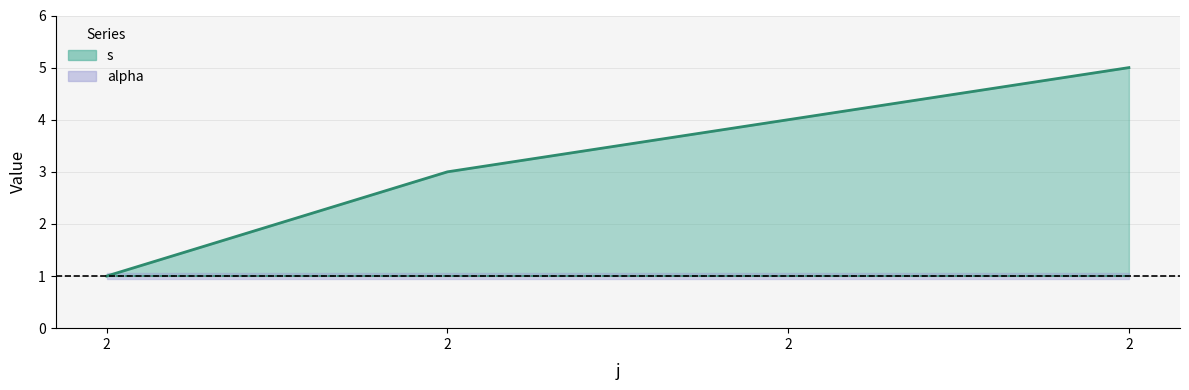

At which category does the chart reach its minimum across all series?

2